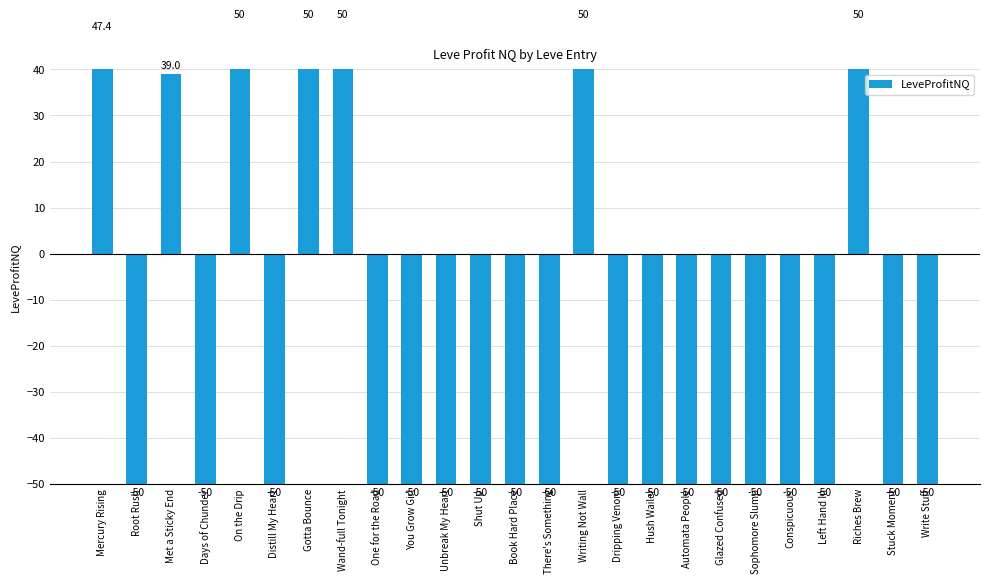

List the labels in order of value, largest first.

On the Drip, Gotta Bounce, Wand-full Tonight, Writing Not Wall, Riches Brew, Mercury Rising, Met a Sticky End, Root Rush, Days of Chunder, Distill My Heart, One for the Road, You Grow Girl, Unbreak My Heart, Shut Up, Book Hard Place, There's Something, Dripping Venom, Hush Wailer, Automata People, Glazed Confused, Sophomore Slump, Conspicuous, Left Hand In, Stuck Moment, Write Stuff